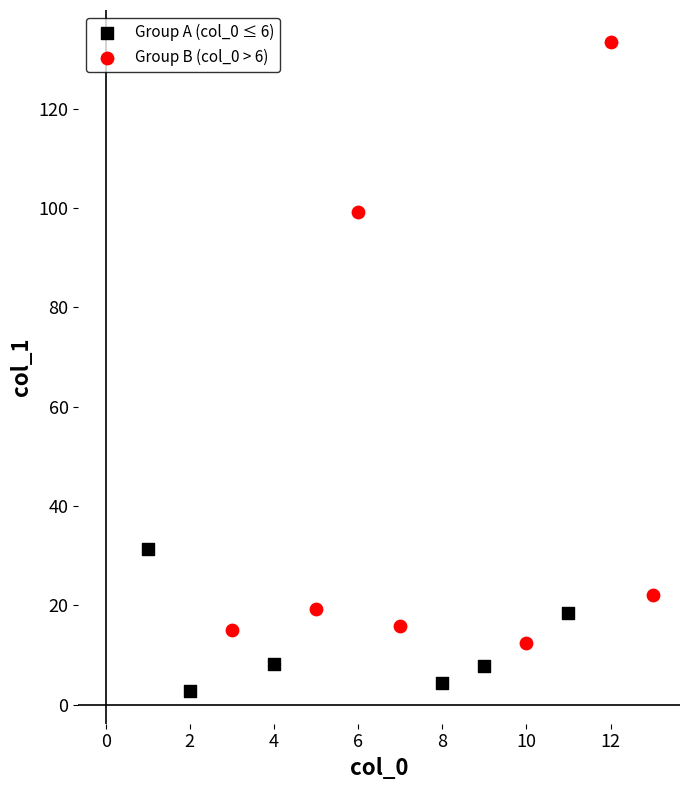

Which series contains the lowest Y value?

Group A (col_0 ≤ 6)